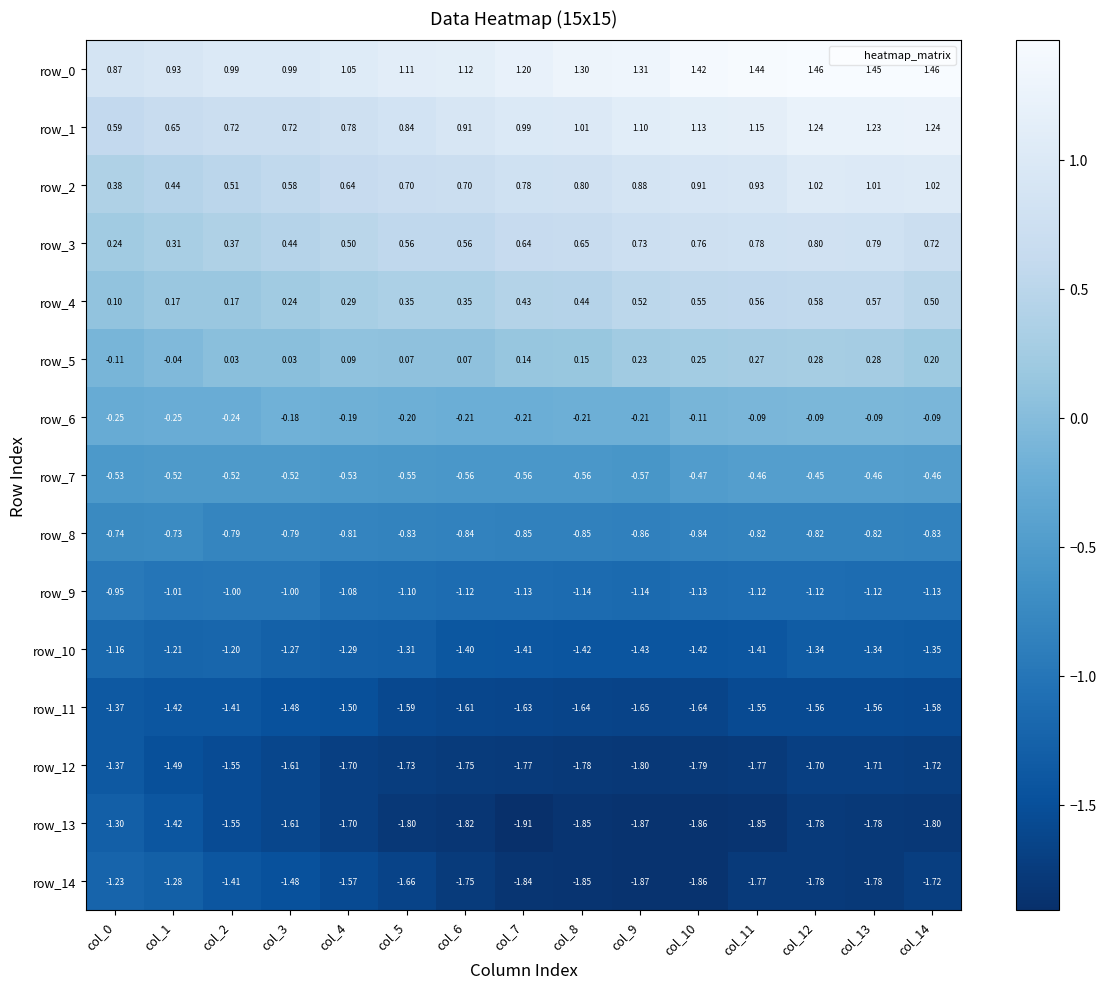

How many data points in row_9 are less than -1?

12